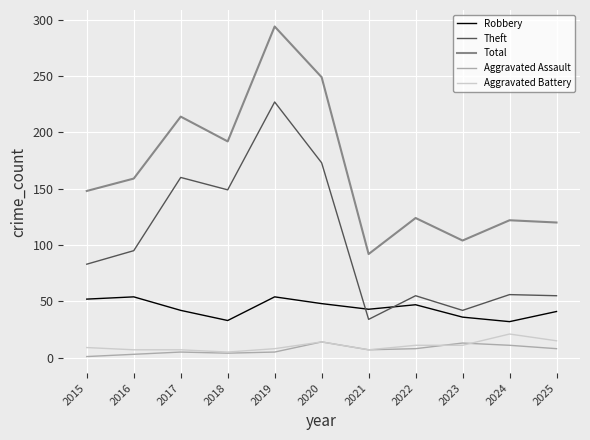

Where is the first local maximum for Theft?

2017